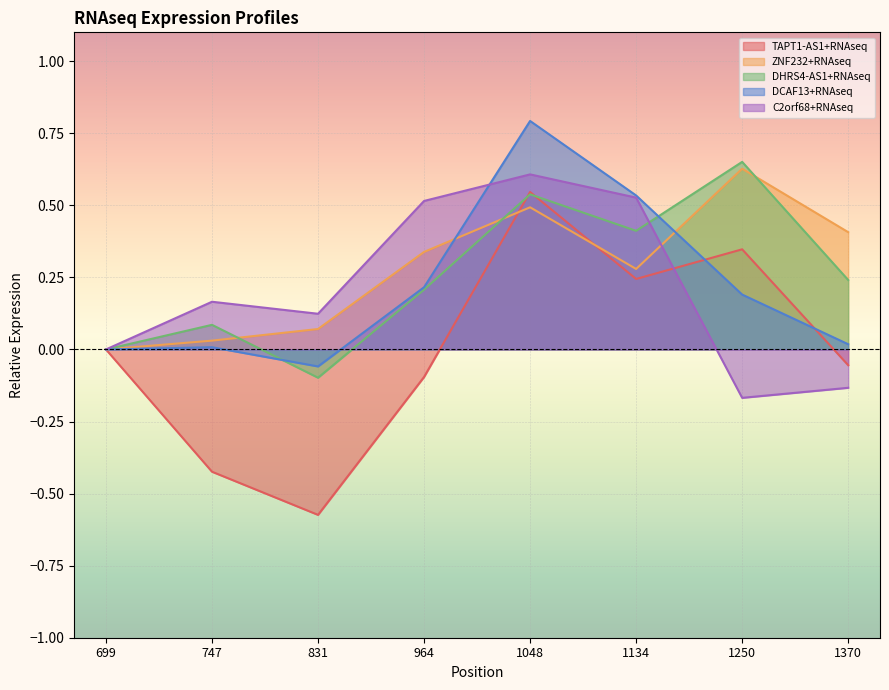

What is the difference between the DCAF13+RNAseq values at 699 and 1250?

0.2